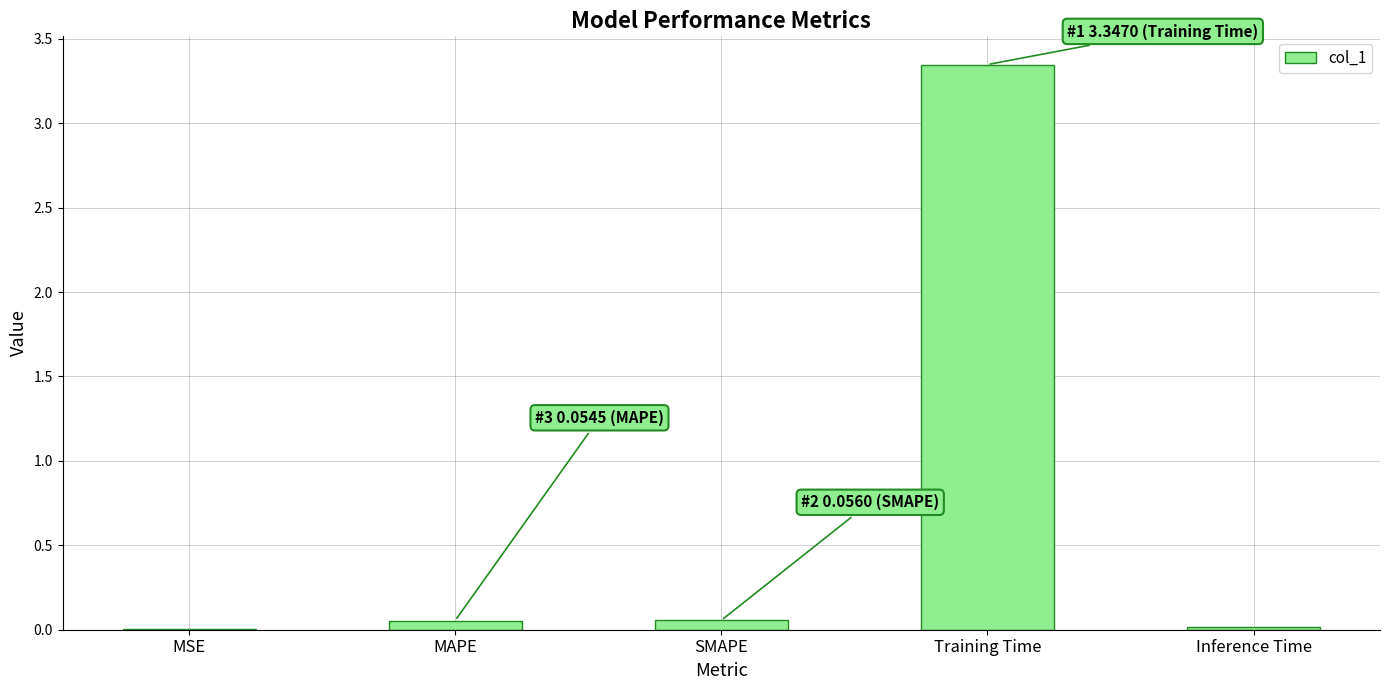

True or false: the data shows 0.0 at MSE.

True